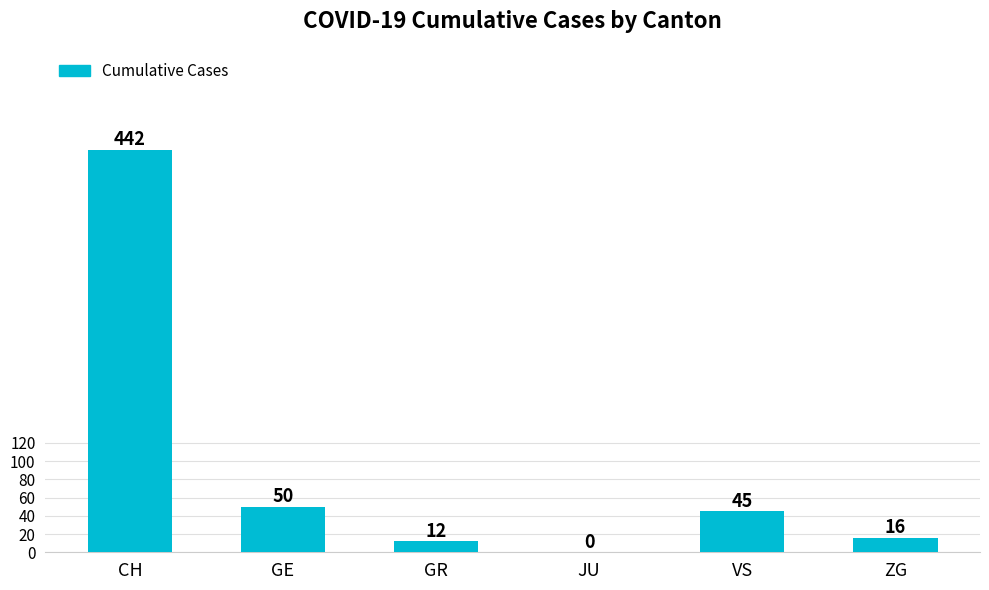

What is the change in value from VS to ZG?

-29